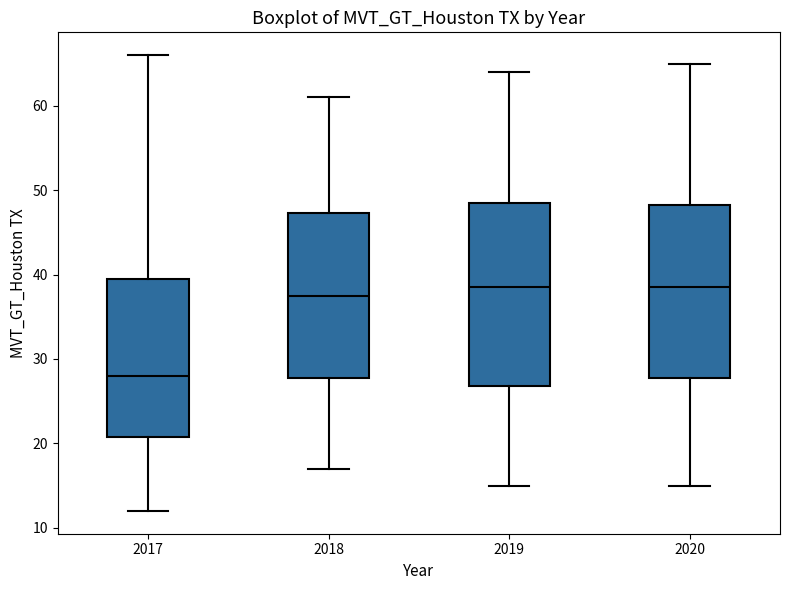

Which box has the lowest median line?

2017